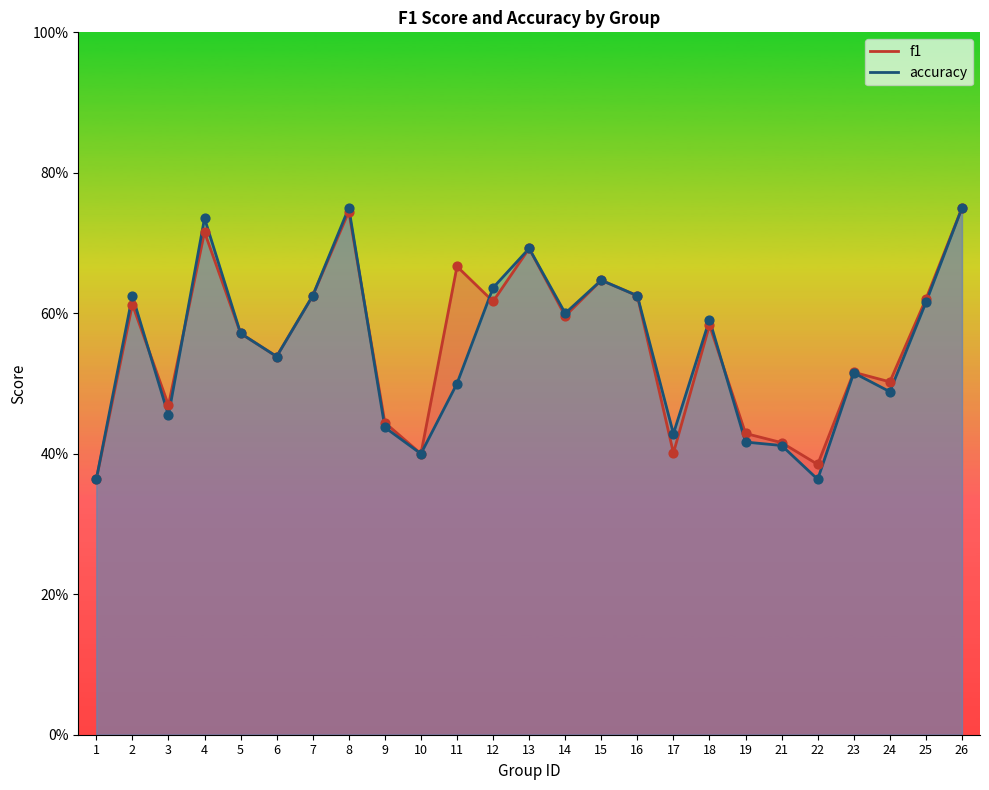

Which series has the largest total across all categories?

f1